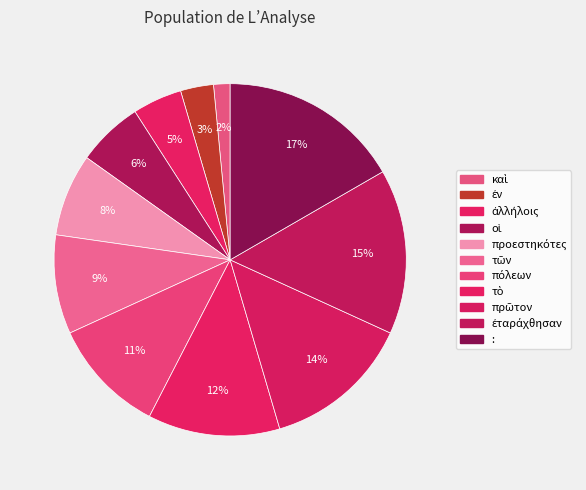

Count the number of slices in the pie.

11